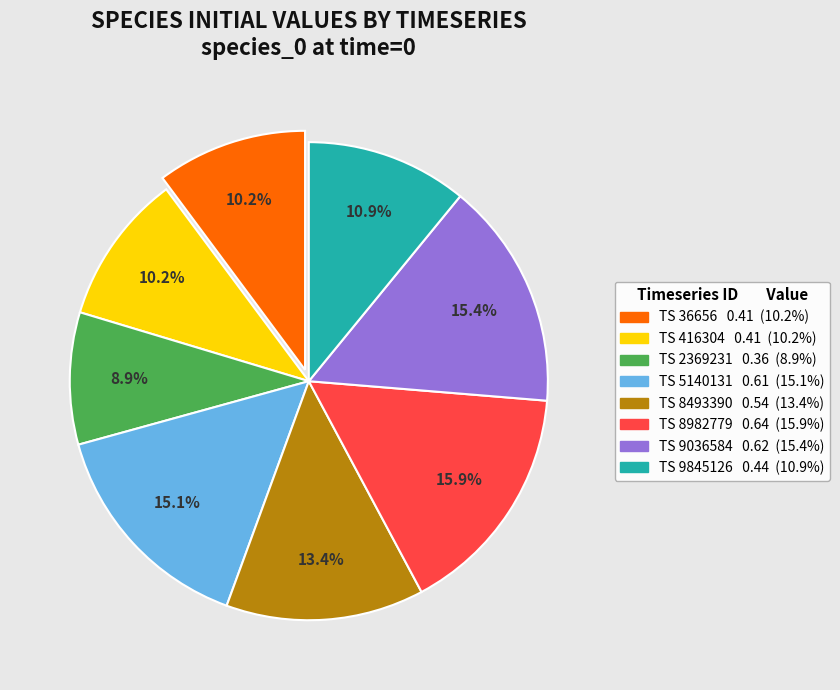

How many slices are in this pie chart?

8